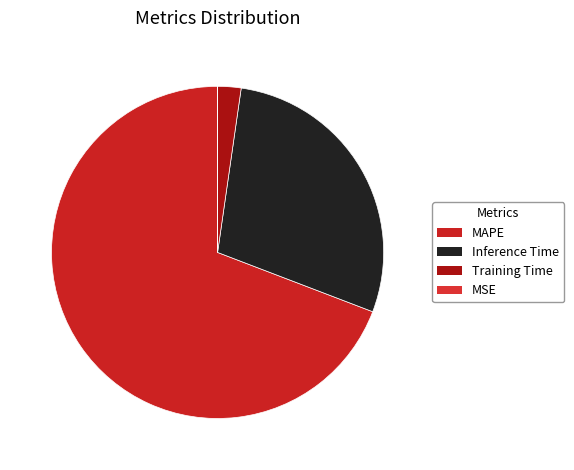

What percentage is the Inference Time slice, to the nearest percent?

29%